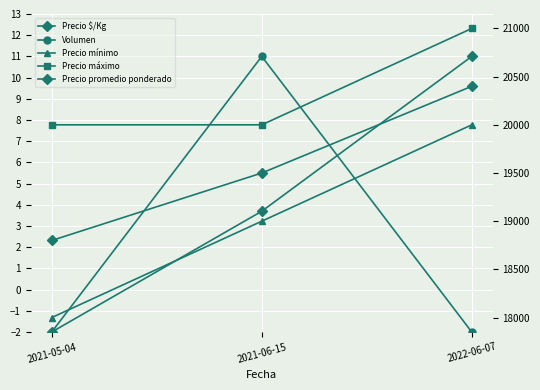

Which category has the lowest value in the Precio promedio ponderado series?

2021-05-04